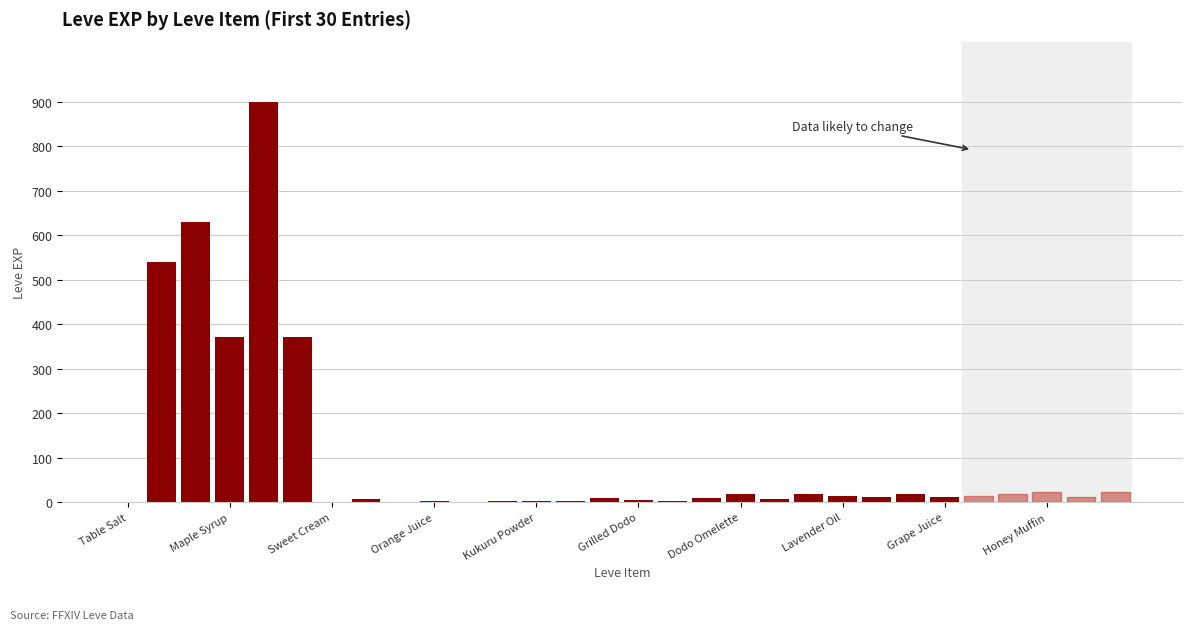

What is the maximum value shown in the chart?

900